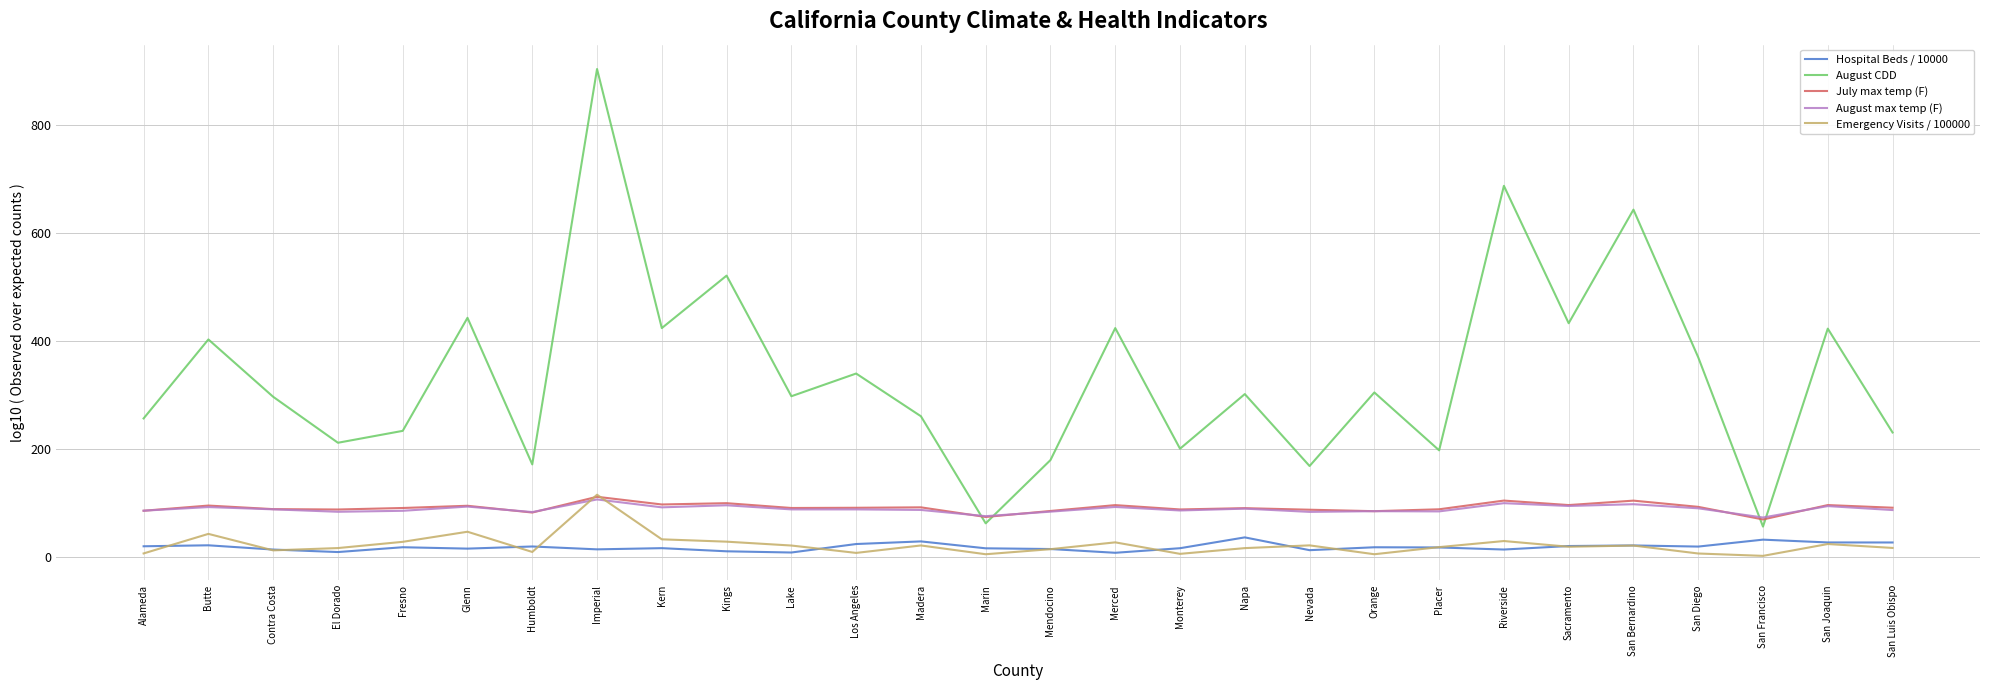

At how many categories does at least one series exceed 552?

3